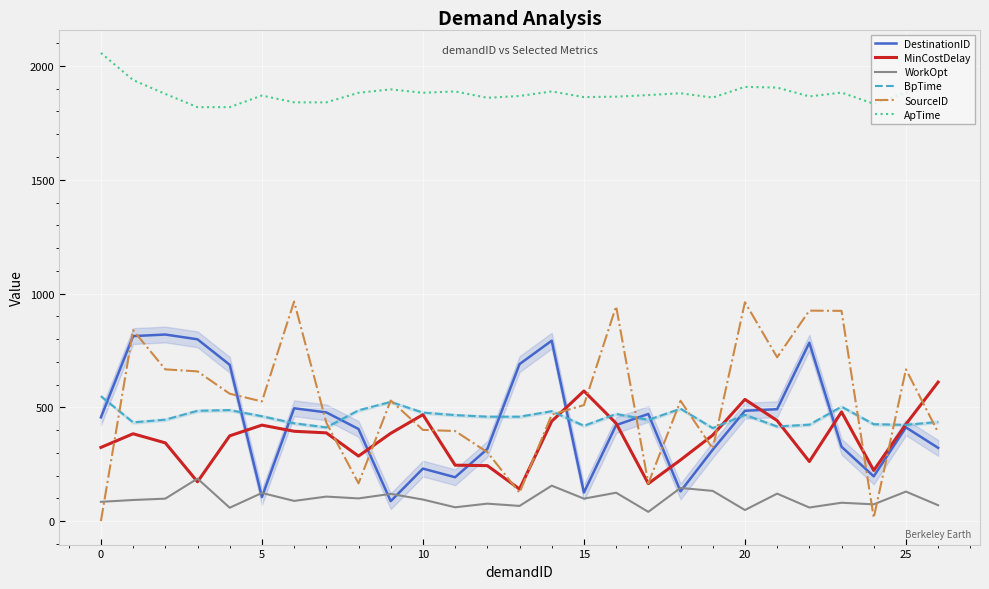

What is the greatest value displayed?

2057